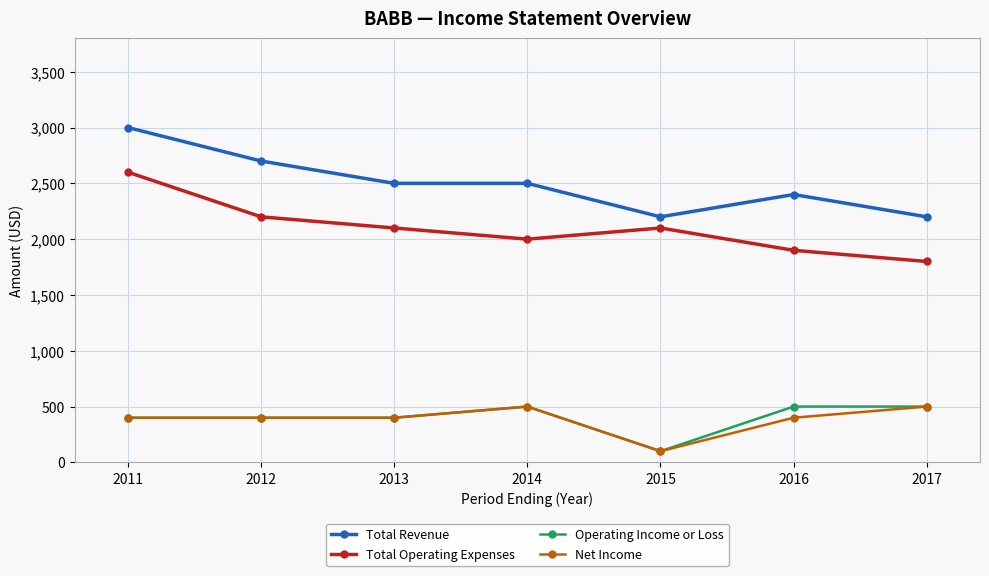

At which category does Total Operating Expenses reach its first local valley?

2014